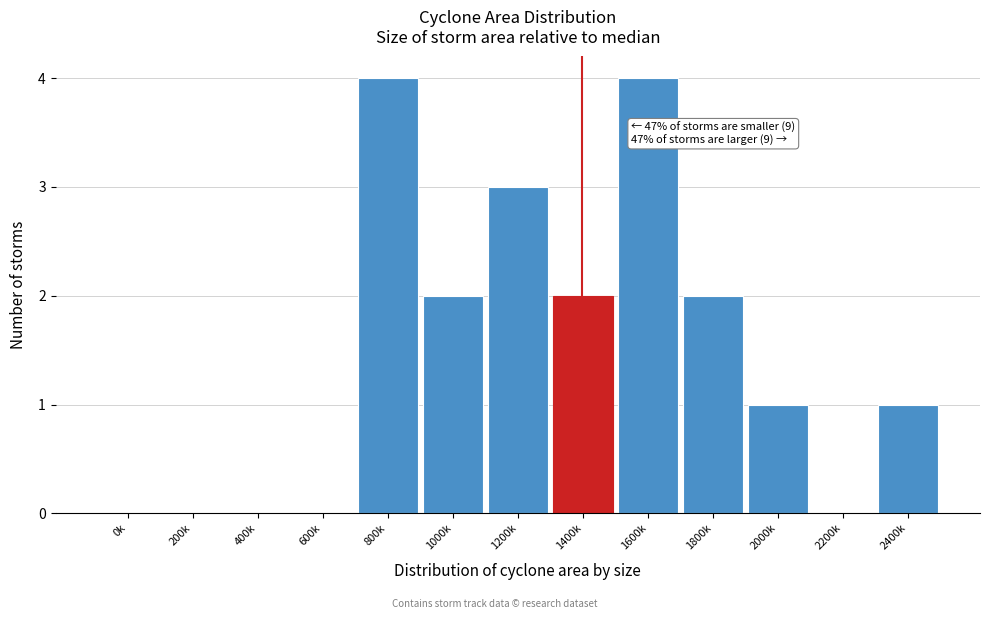

Reading left to right, extract all data points from this chart.

0k=0	200k=0	400k=0	600k=0	800k=4	1000k=2	1200k=3	1400k=2	1600k=4	1800k=2	2000k=1	2200k=0	2400k=1